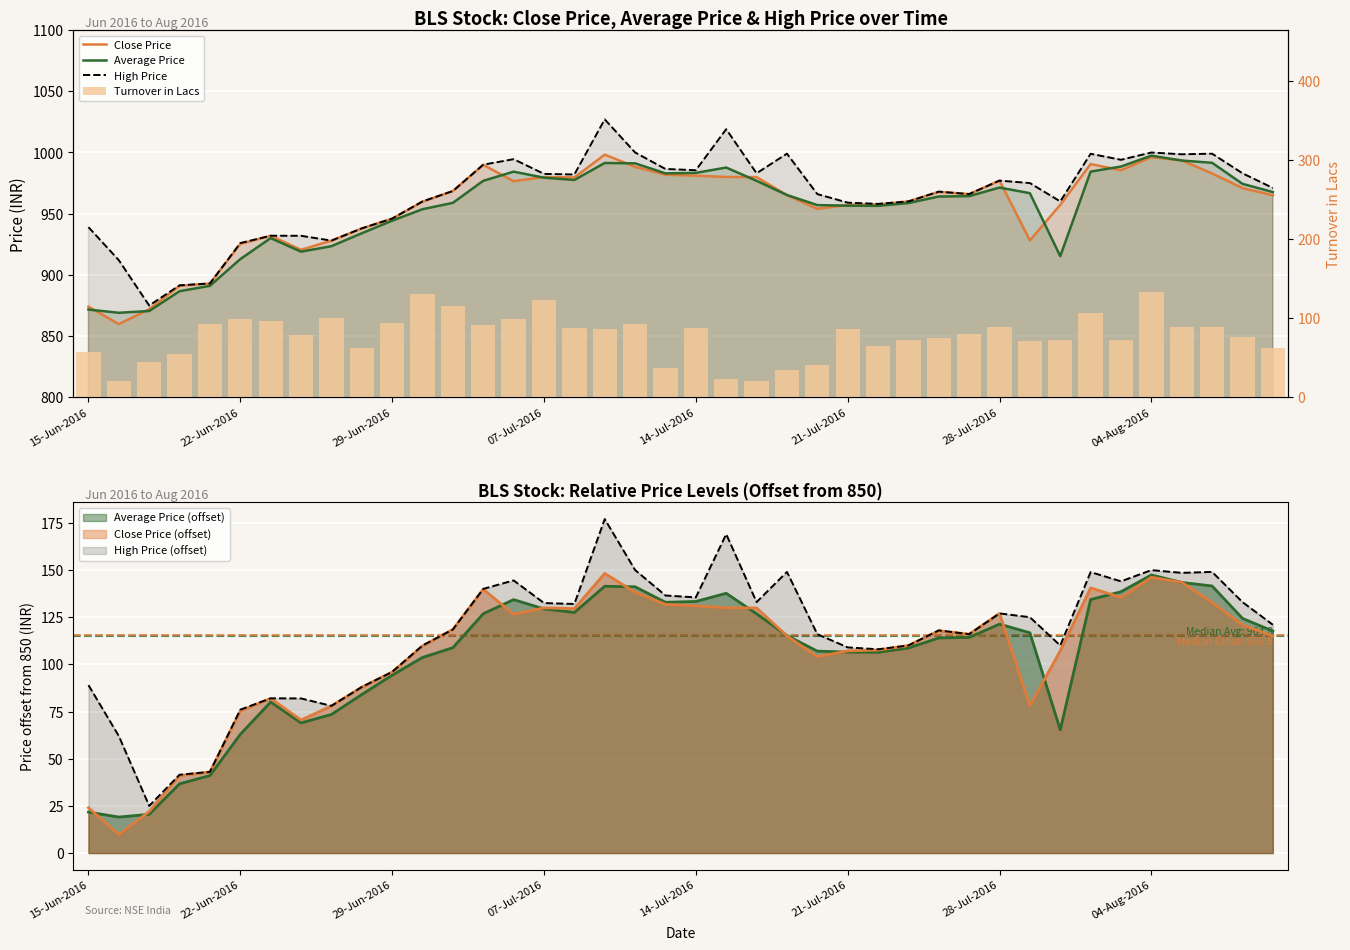

What are all the series names shown in the legend?

Close Price, Average Price, High Price, Turnover in Lacs